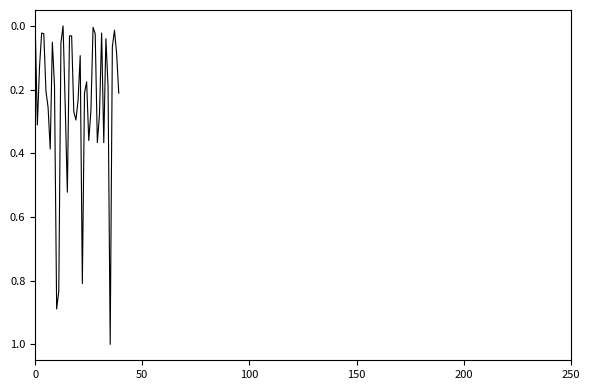

What is the maximum value shown in the chart?

1.0